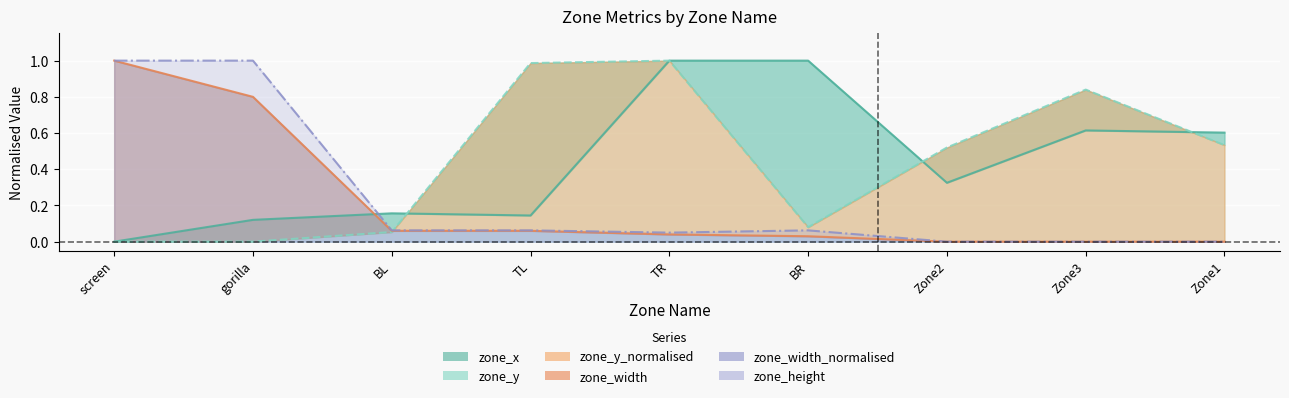

Reading right to left, transcribe all the data shown in this chart.

Zone1=0.0	Zone3=0.0	Zone2=0.0	BR=0.0	TR=0.0	TL=0.1	BL=0.1	gorilla=0.8	screen=1.0